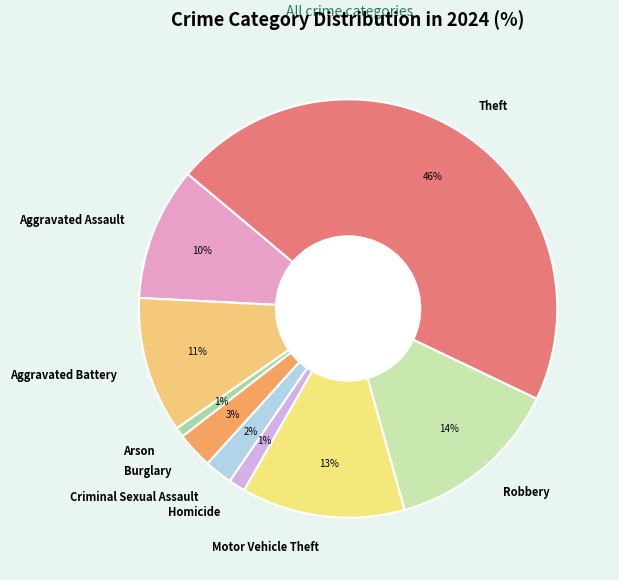

Is it true that Aggravated Battery is 18% of the pie?

False